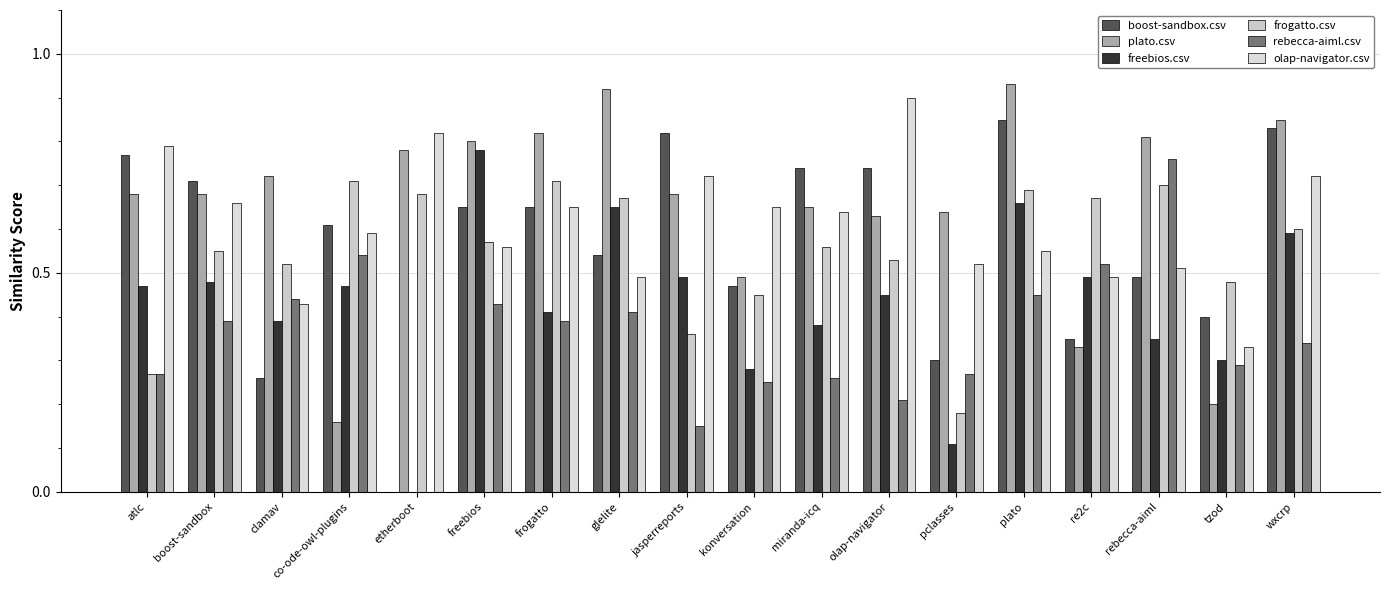

Does the chart contain stacked bars?

No